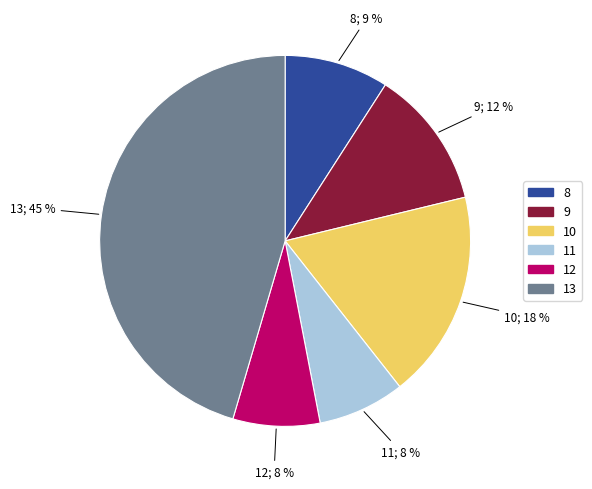

Is it true that 8 is 9% of the pie?

True